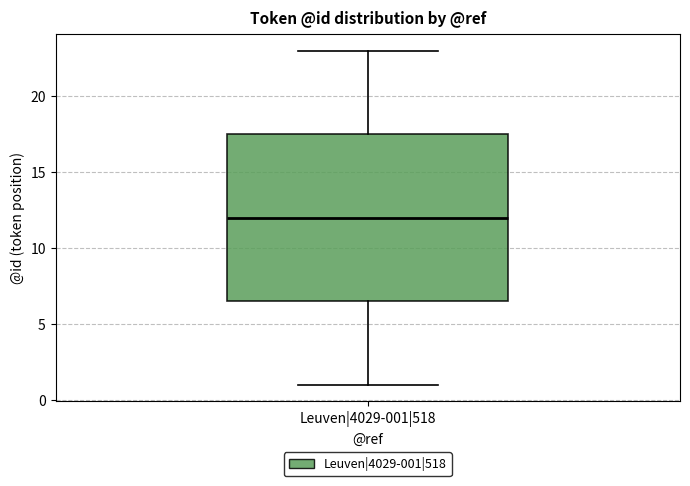

Where is the upper edge of the box for Leuven|4029-001|518 on the y-axis? The values are not printed on the chart, so give them approximately, as read against the axis.

17.5